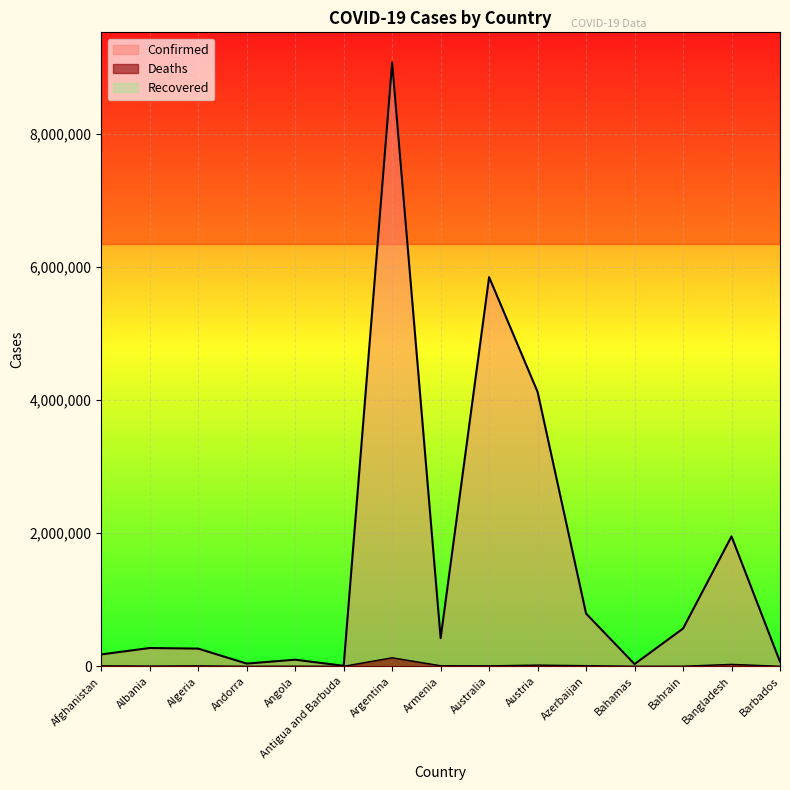

True or false: Deaths and Confirmed intersect in this chart.

False